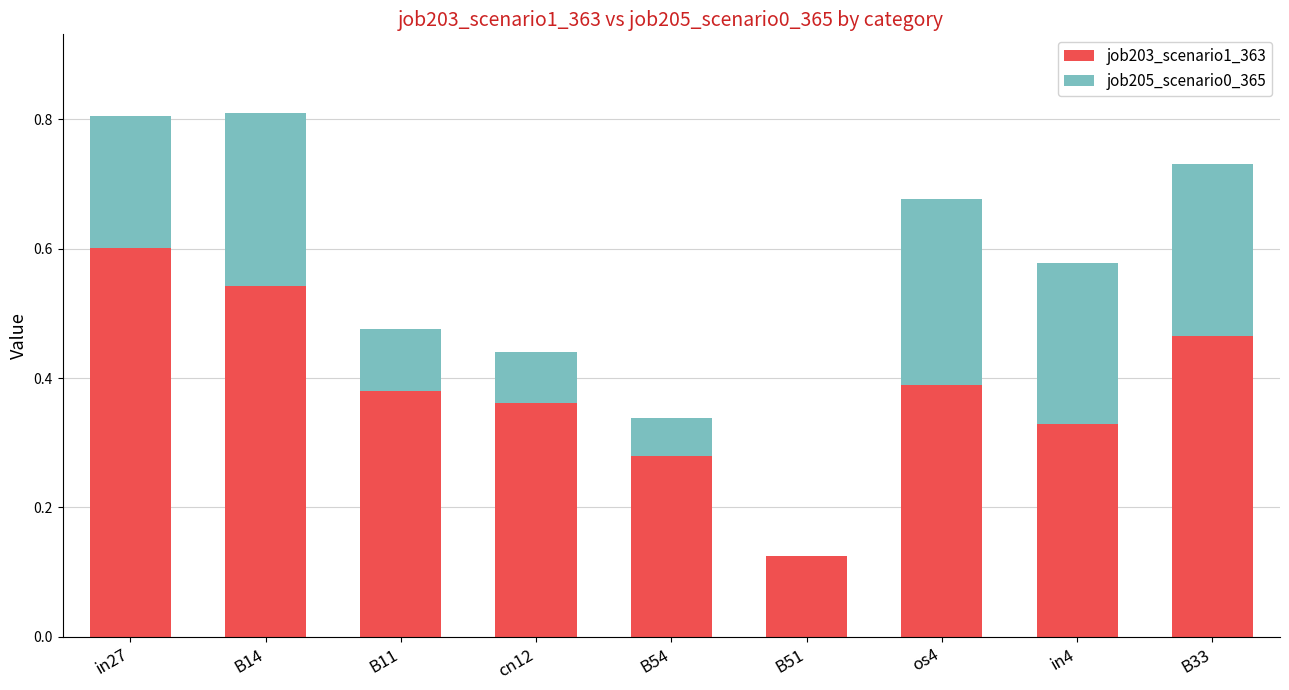

What is the total value across all series at in27?

0.8